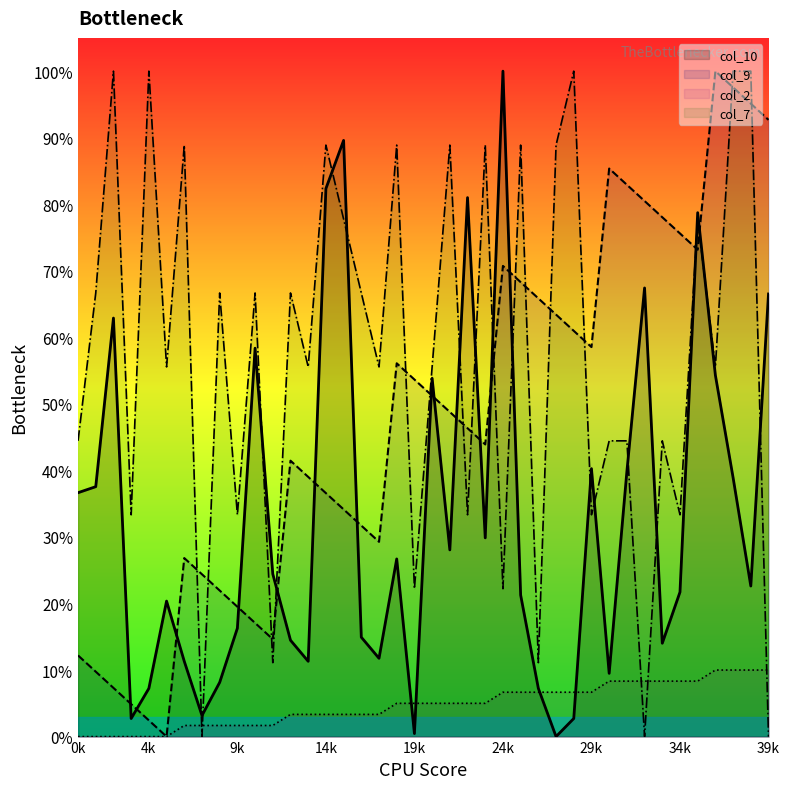

Does the chart display data point markers on the line(s)?

No